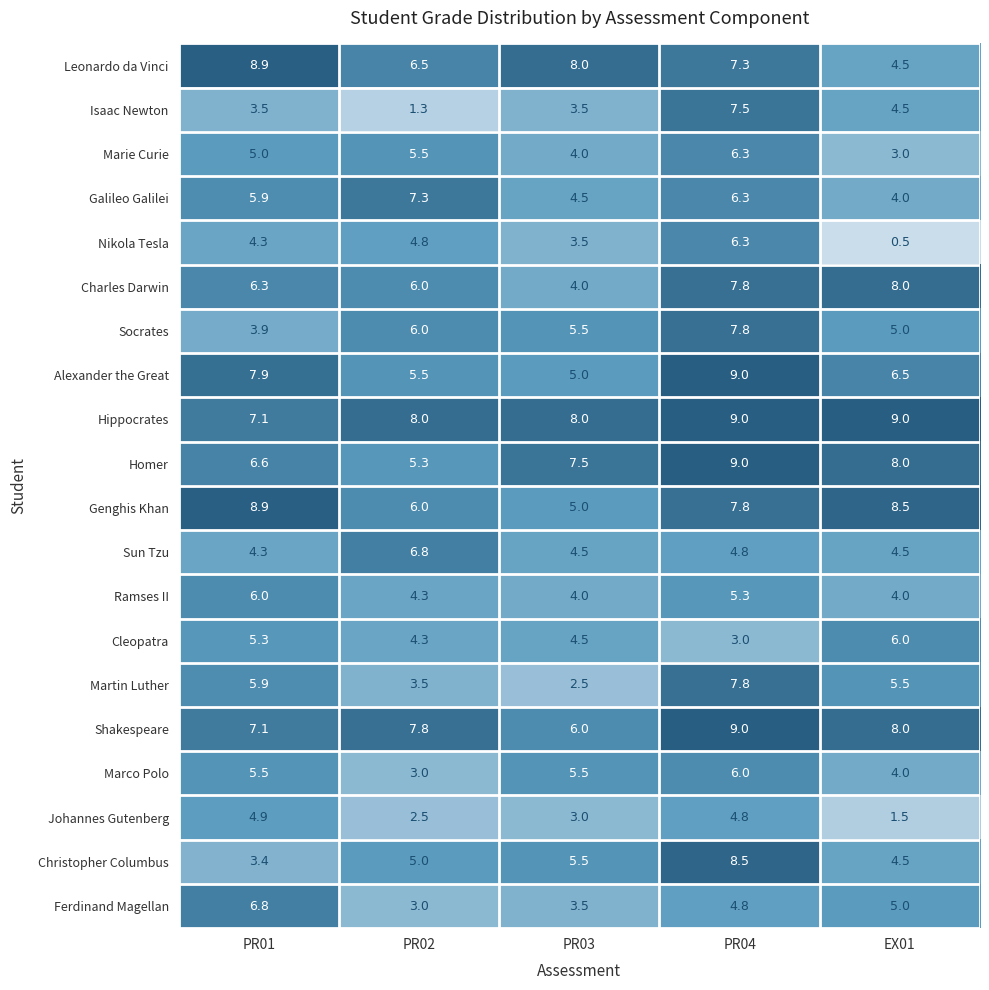

What is the maximum value shown in the chart?

9.0